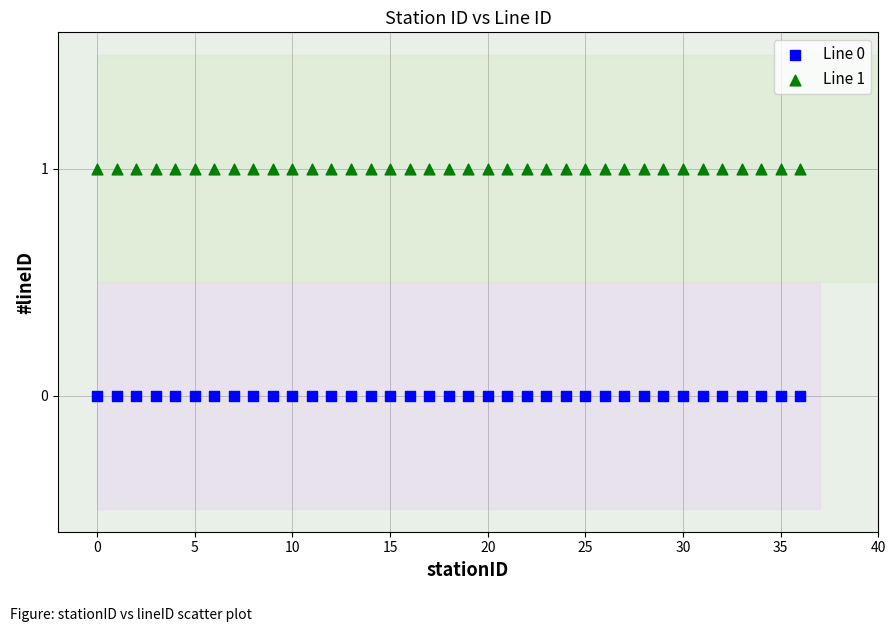

Which series contains the lowest Y value?

Line 0